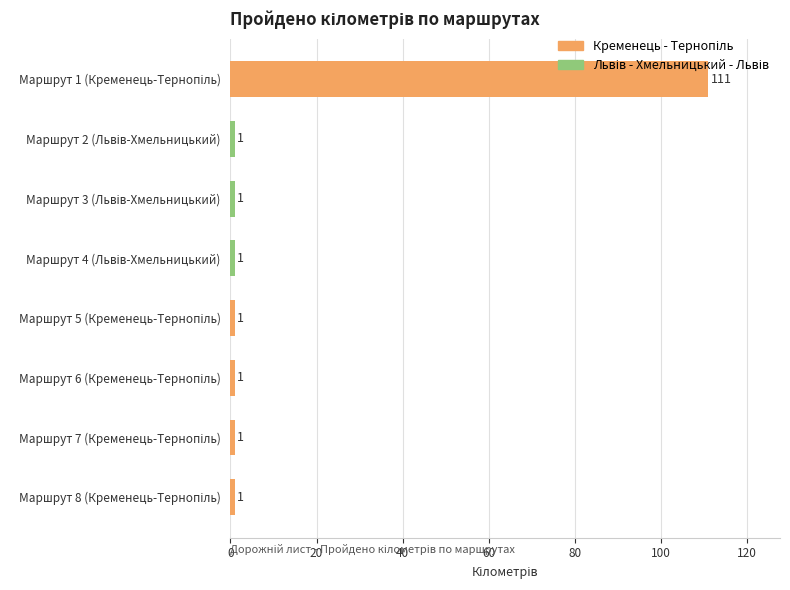

What is the difference between the maximum and minimum values?

110